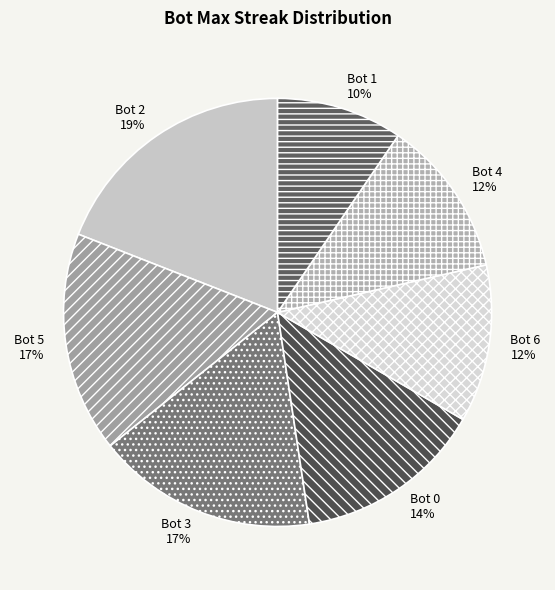

Does any single category account for the majority?

No